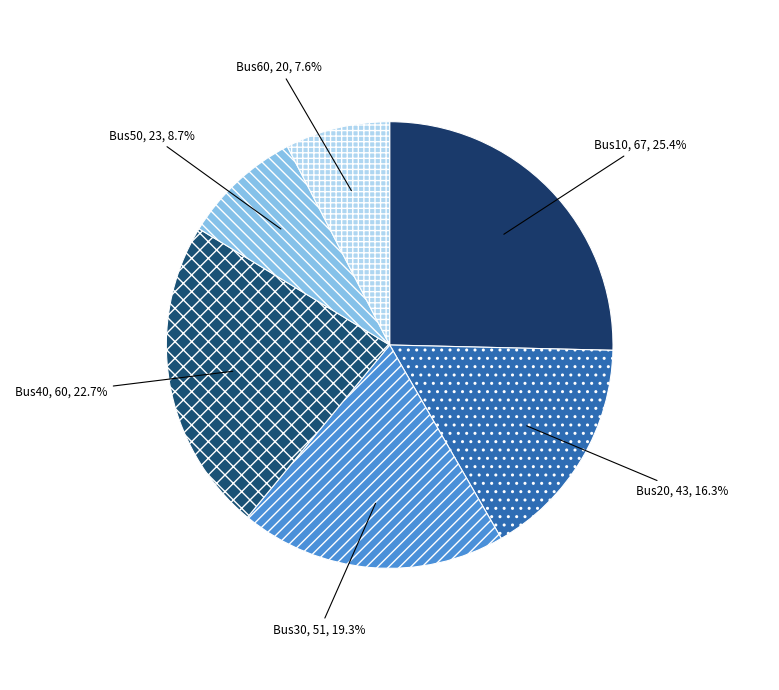

Combined, what portion of the pie is Bus10 and Bus60?

33.0%